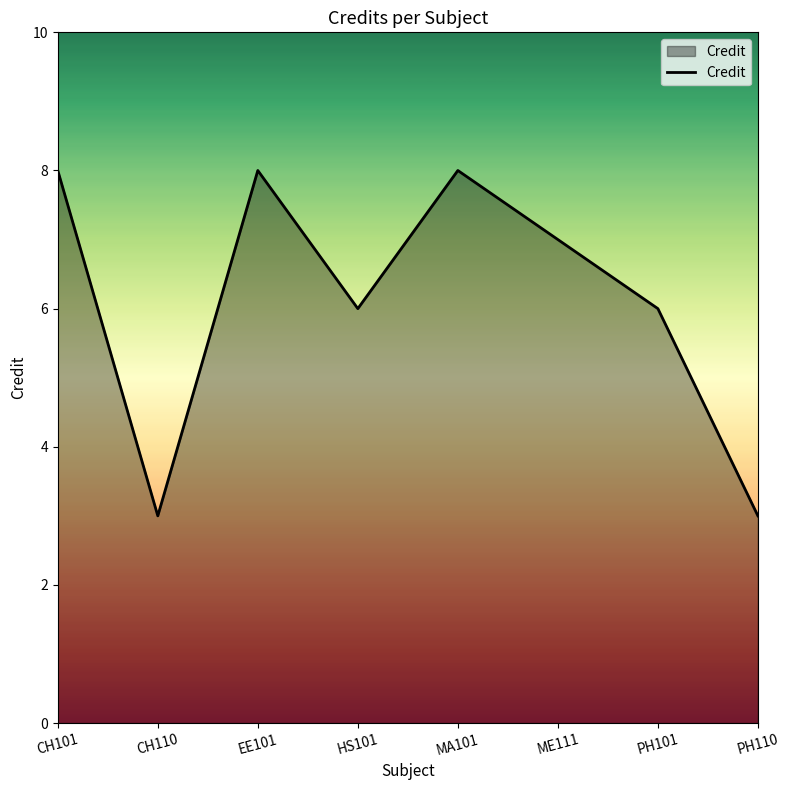

True or false: the data shows 8 at EE101.

True